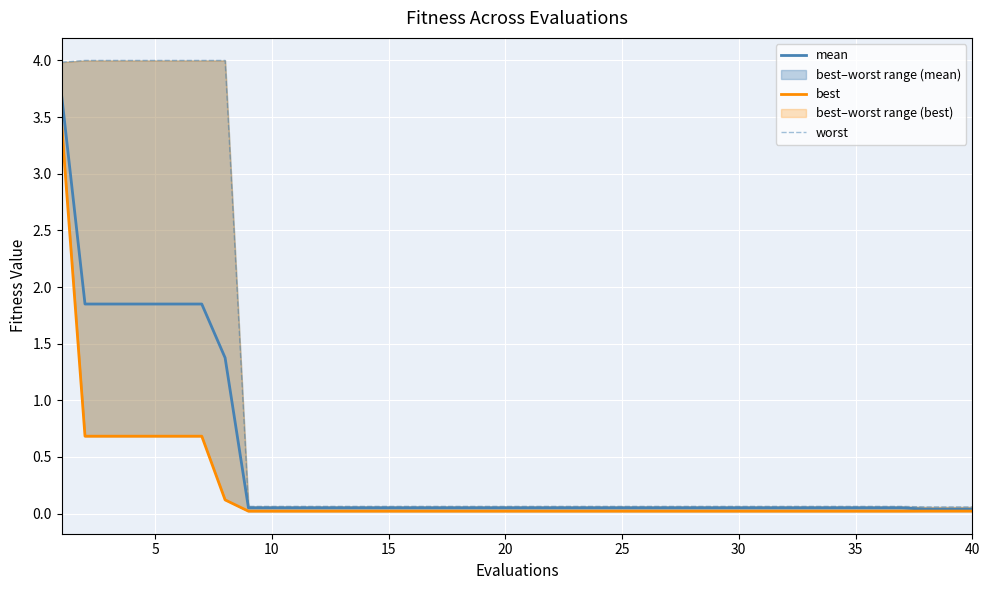

How many lines are shown in the chart?

3